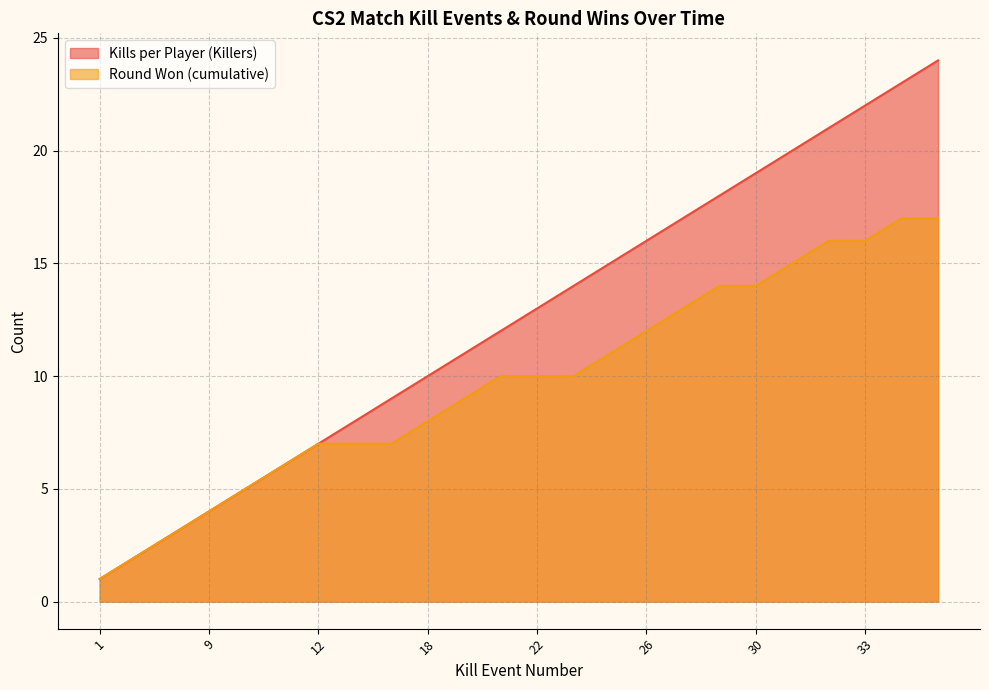

Reading left to right, list all the values displayed in this chart.

1=1	2=2	5=3	9=4	10=5	11=6	12=7	15=7	16=7	18=8	19=9	20=10	22=10	23=10	25=11	26=12	27=13	29=14	30=14	31=15	32=16	33=16	34=17	35=17